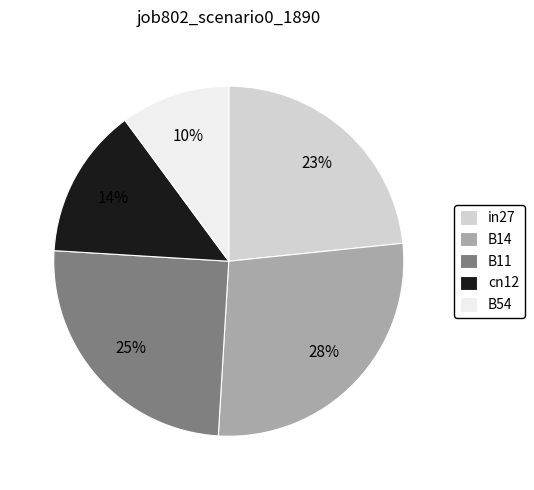

Rank the categories by value from lowest to highest.

B54, cn12, in27, B11, B14